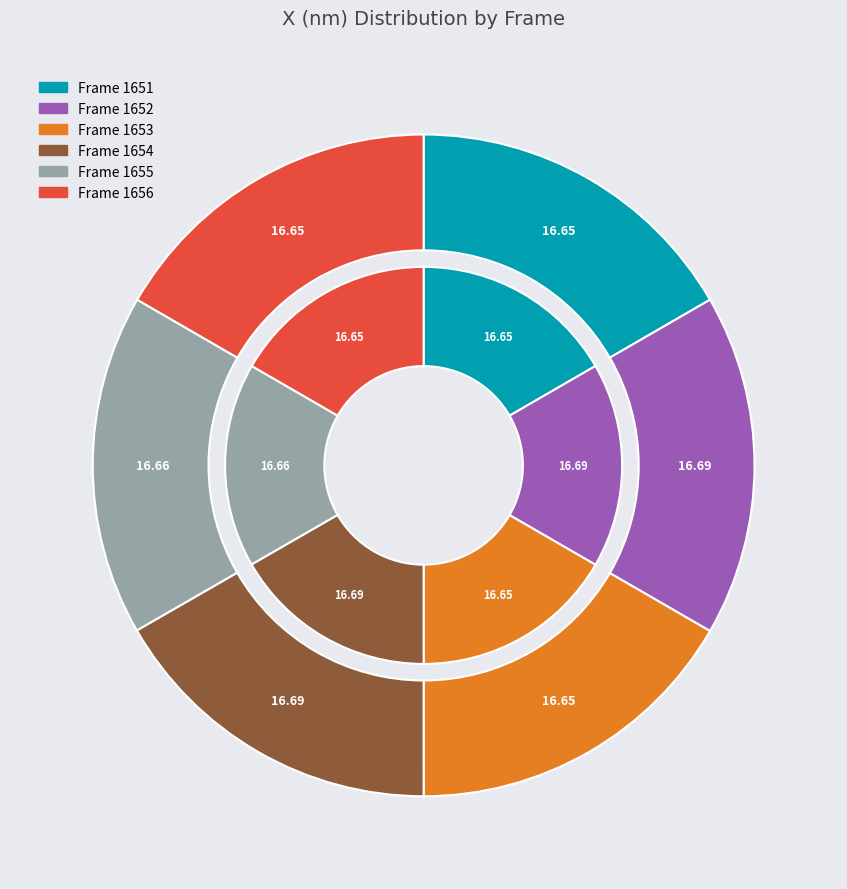

What percentage is NOT represented by 1656?

83.3%